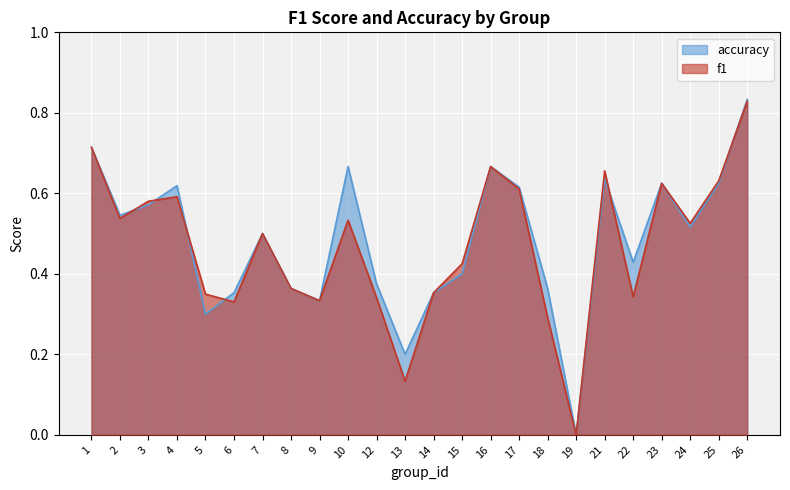

Is the value of accuracy at 8 greater than the value of f1 at 19?

Yes